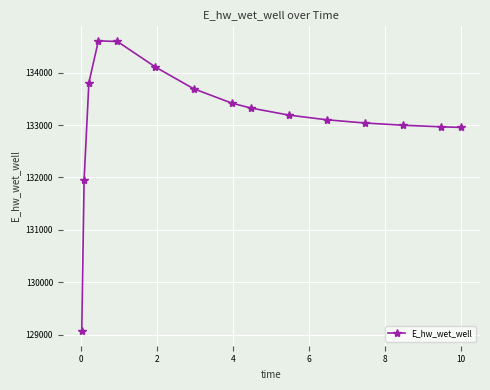

What is the sum of all values?

1996837.2